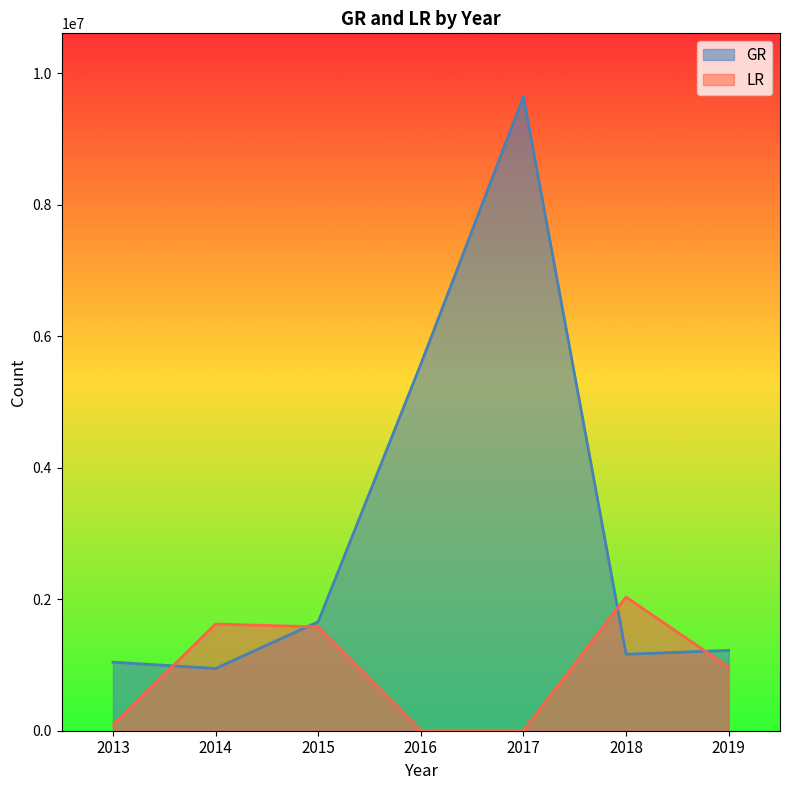

True or false: GR has more than 1 interior local peaks.

False